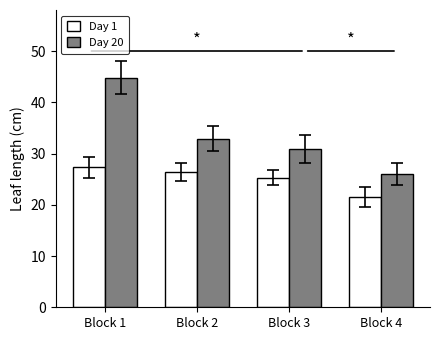

How many data points in Day 1 are less than 26?

2